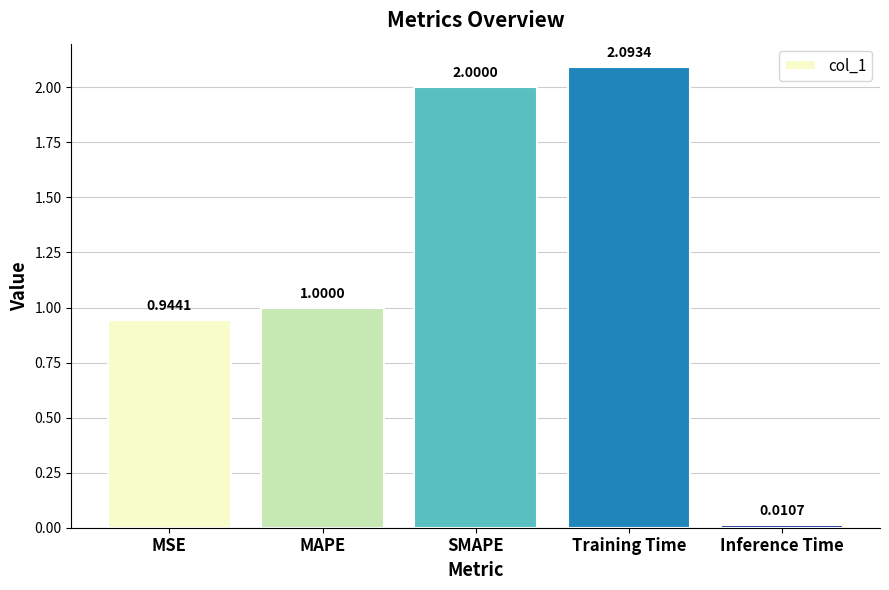

Between SMAPE and MAPE, which is larger?

SMAPE